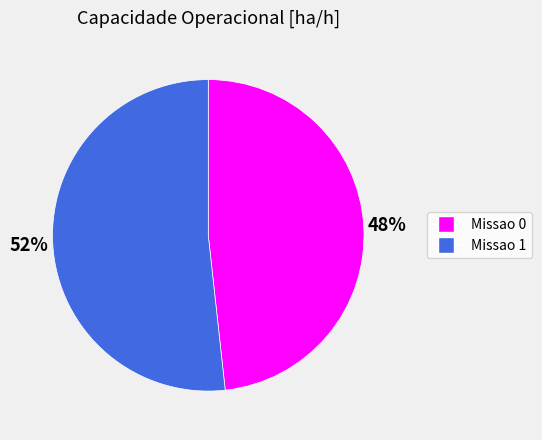

To the nearest percent, what percentage of the pie is Missao 0?

48%